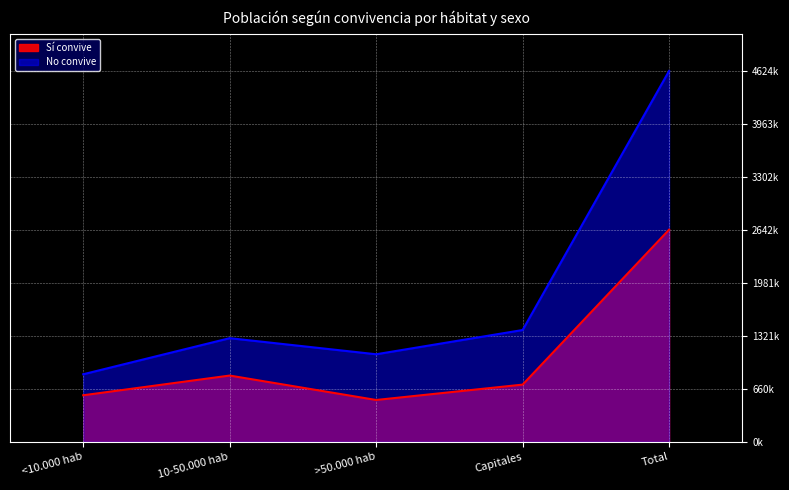

Which series changed the most between <10.000 hab and 10-50.000 hab?

Mujer Si N(estimada)